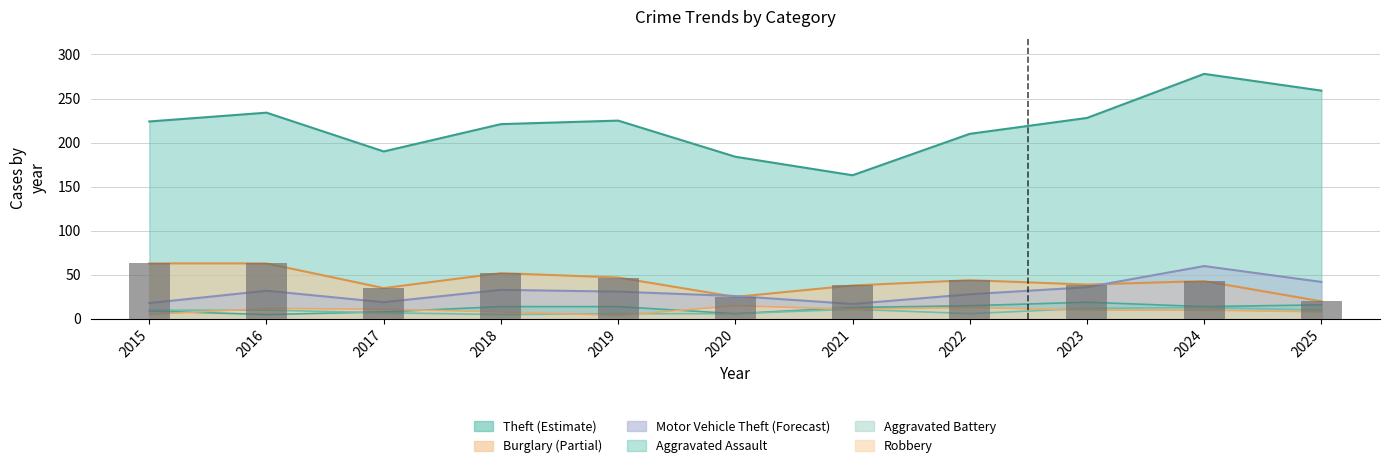

What is the difference between the maximum and minimum values in the Aggravated Assault series?

14